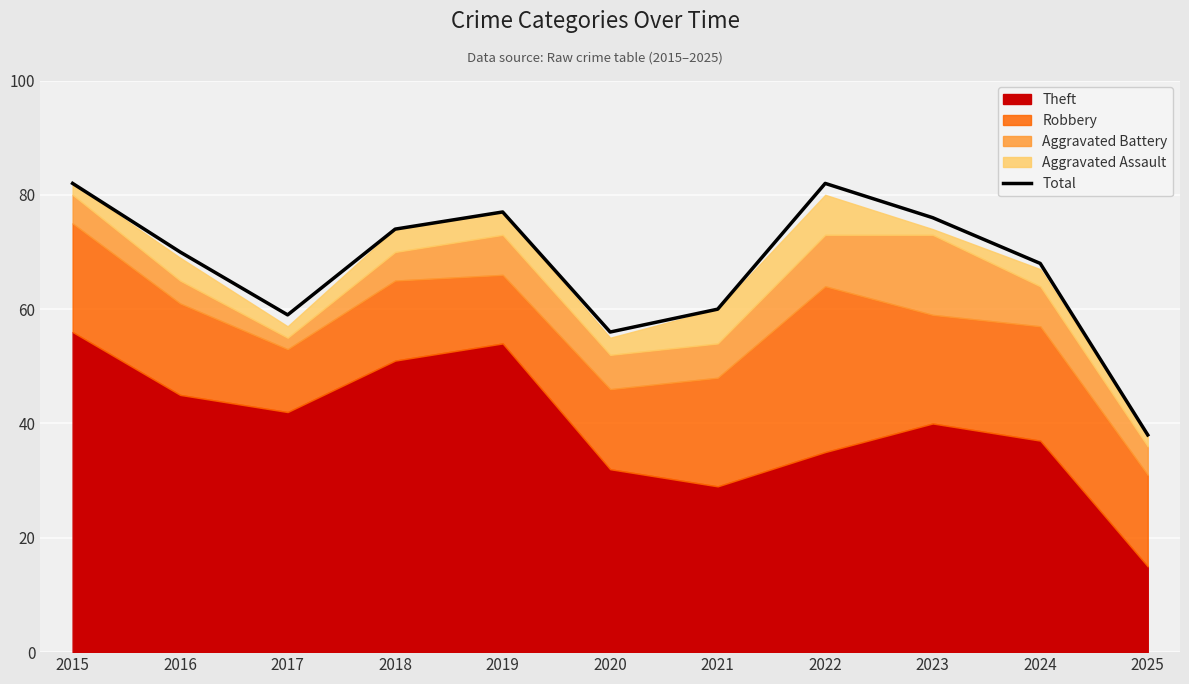

What is the approximate value at 2023?

76